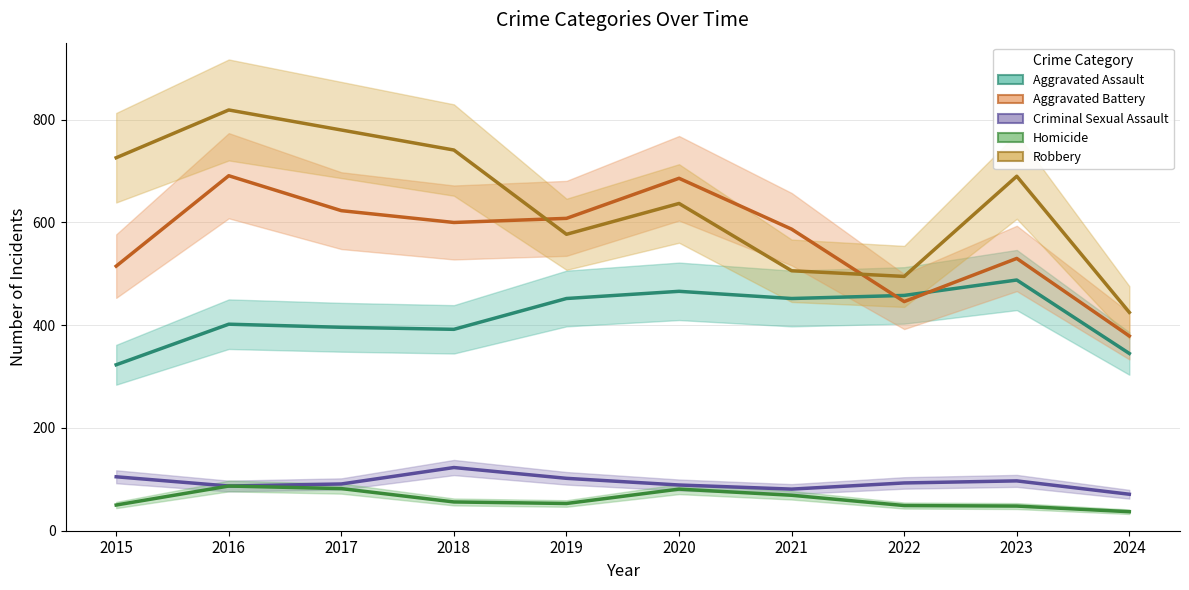

Where is the first local maximum for Homicide?

2016